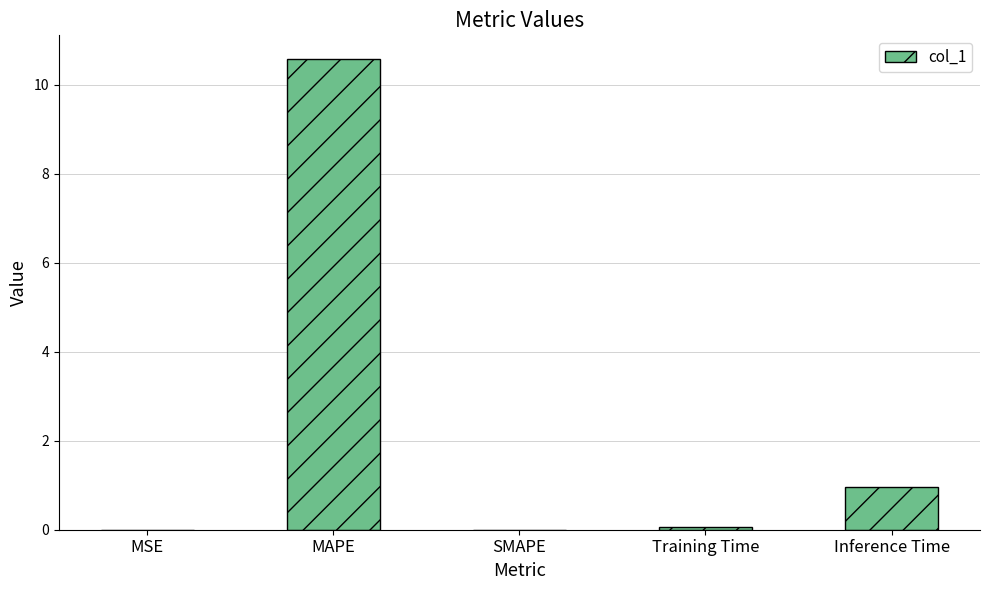

What is the maximum value shown in the chart?

10.6